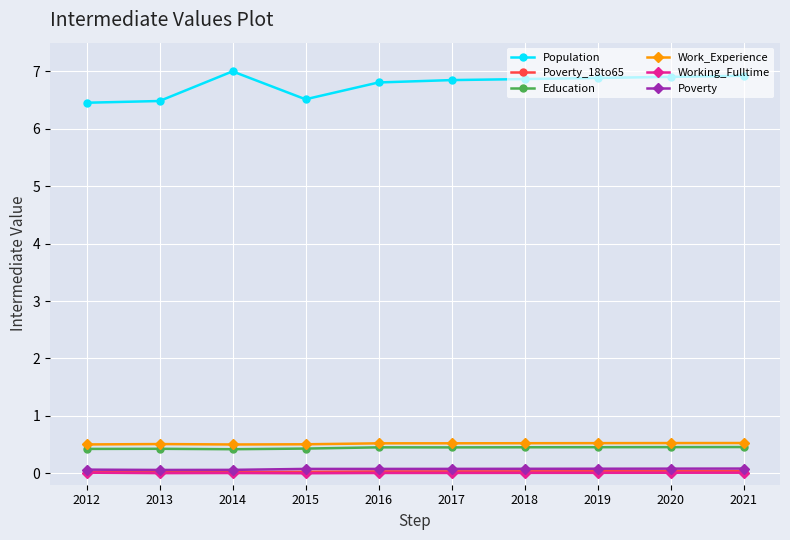

Count the Work_Experience values in the range 0 to 1.

10